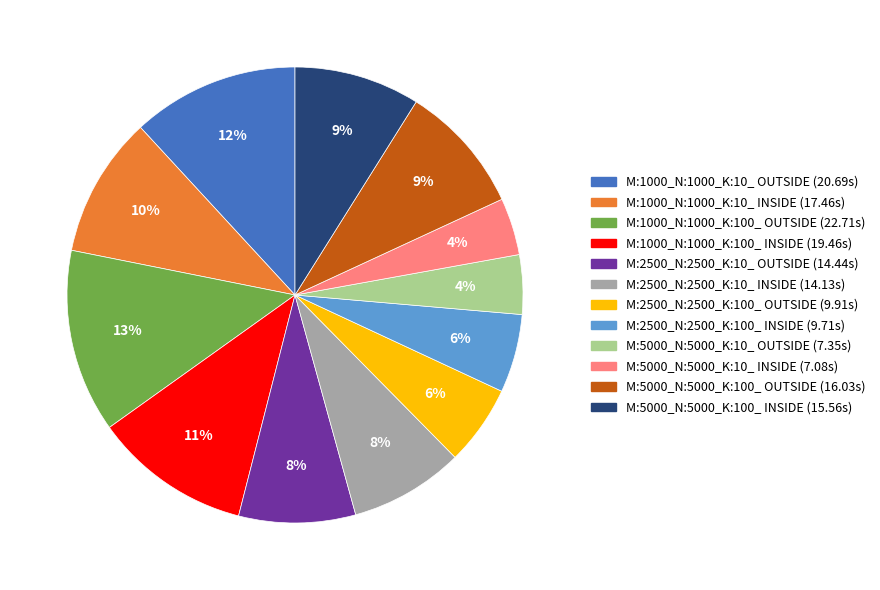

To the nearest percent, what is the difference between the M:5000_N:5000_K:10_ OUTSIDE and M:1000_N:1000_K:100_ OUTSIDE slice percentages?

9%